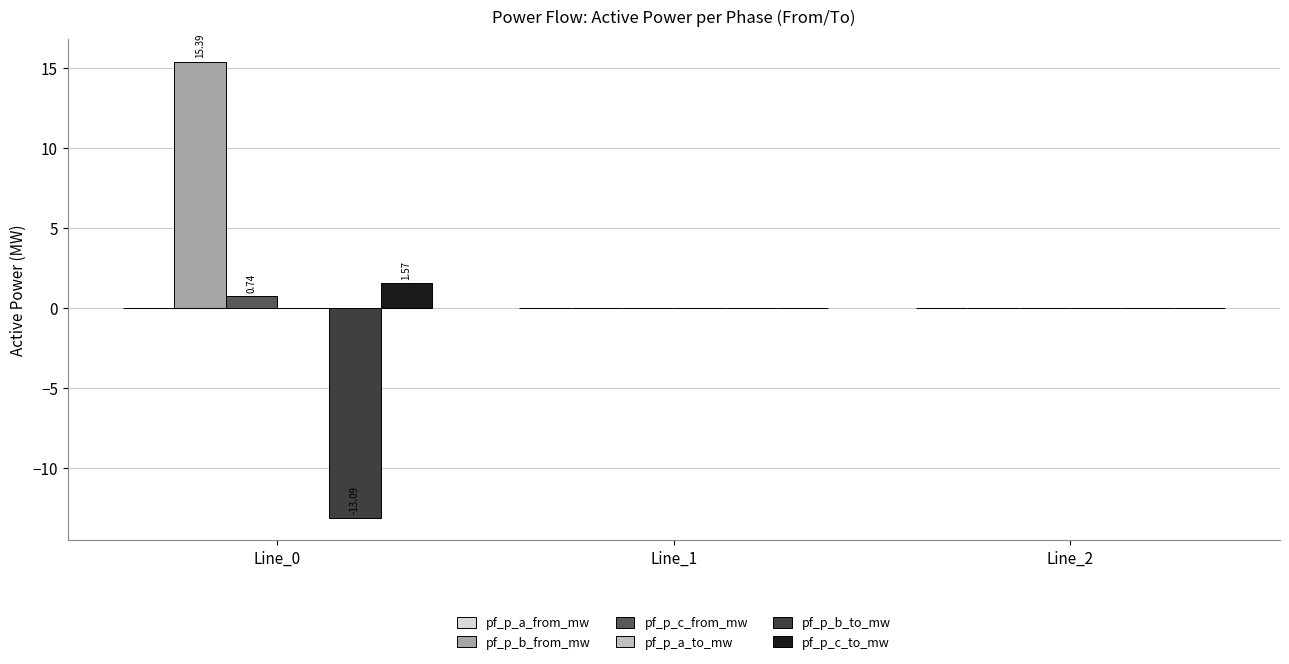

How many groups of bars are there?

3